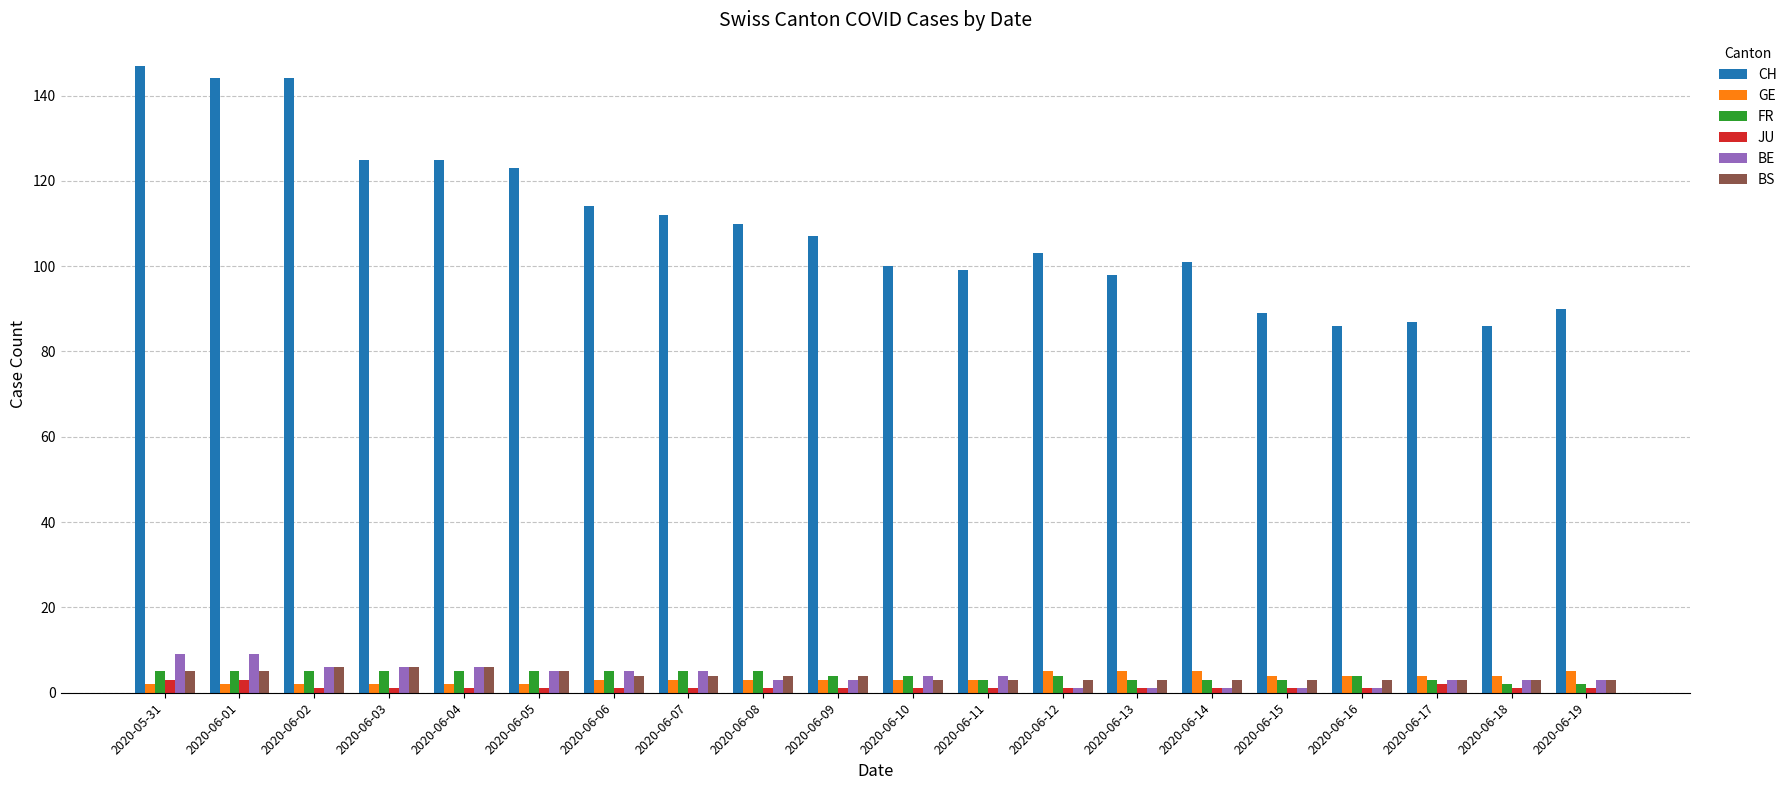

How many bars are there in each group?

6